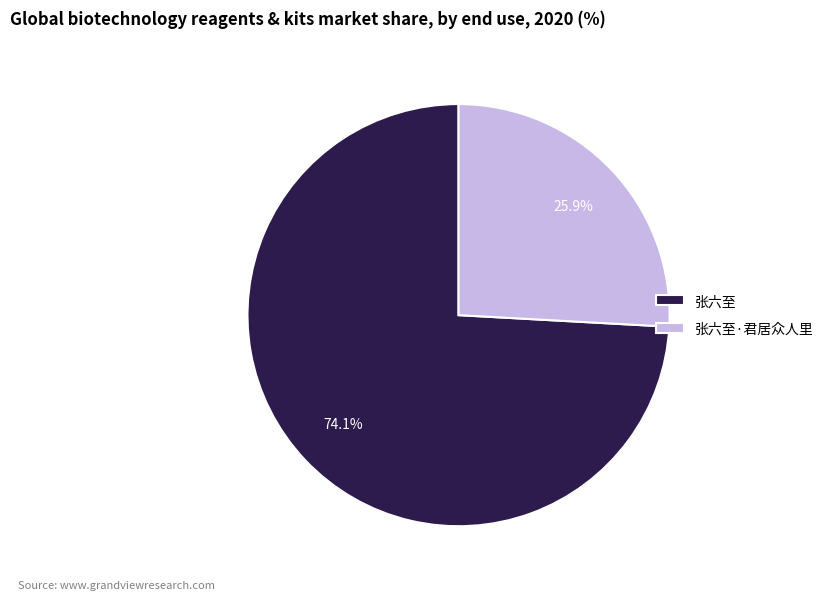

How many slices are in this pie chart?

2